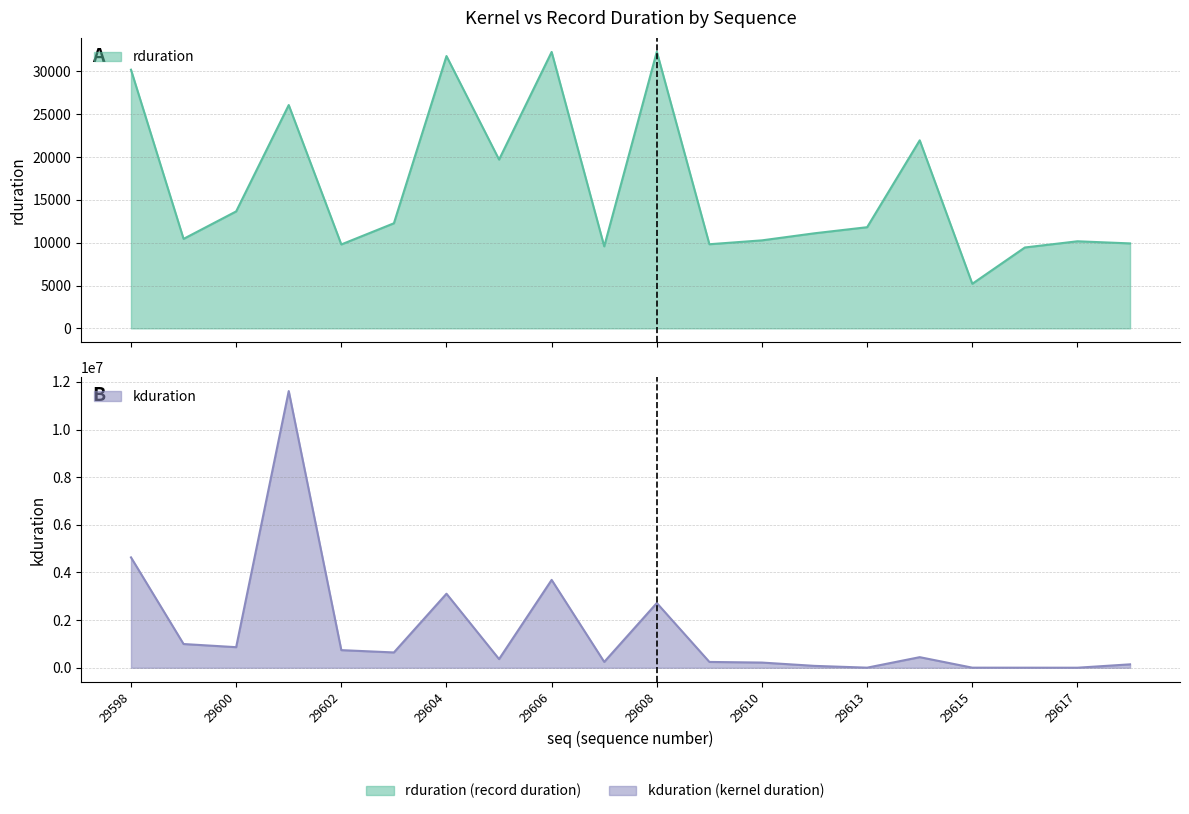

Reading right to left, list all the values displayed in this chart.

rduration: 29618=9918	29617=10166	29616=9443	29615=5204	29614=21952	29613=11810	29611=11100	29610=10275	29609=9821	29608=32301	29607=9575	29606=32268	29605=19704	29604=31789	29603=12268	29602=9797	29601=26070	29600=13654	29599=10447	29598=30195
kduration: 29618=143487	29617=2240	29616=3360	29615=4095	29614=444670	29613=4224	29611=79264	29610=218078	29609=244479	29608=2717300	29607=245503	29606=3688685	29605=364543	29604=3108337	29603=642941	29602=739900	29601=11615852	29600=864508	29599=996507	29598=4634027